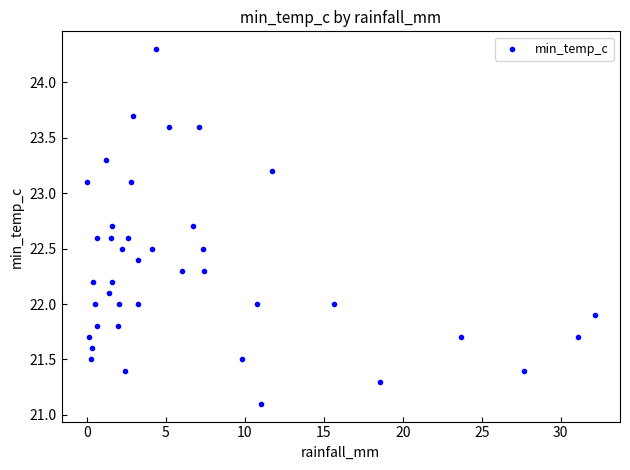

What is the range of X values (max minus min)?

32.1